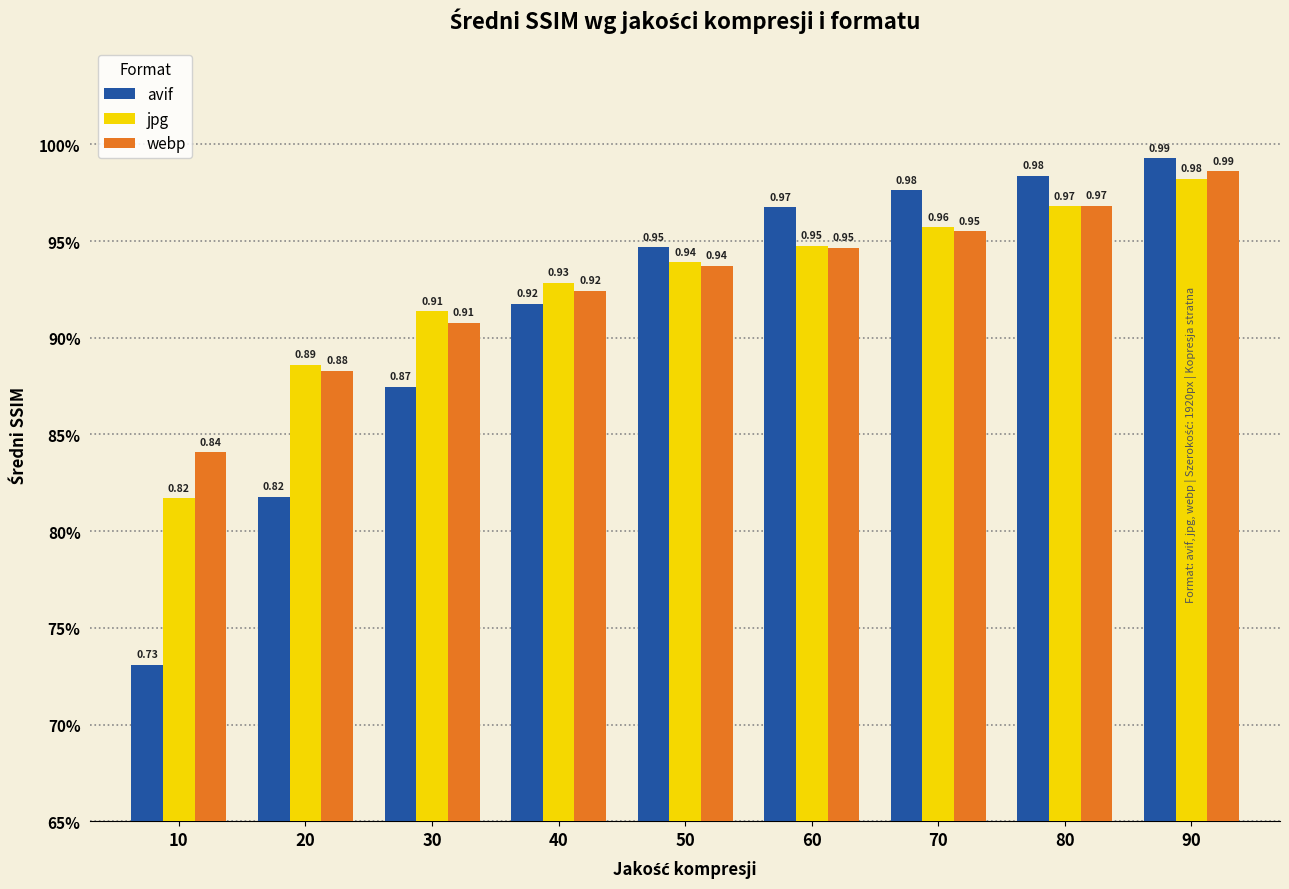

Where is jpg nearest to the value 0?

10